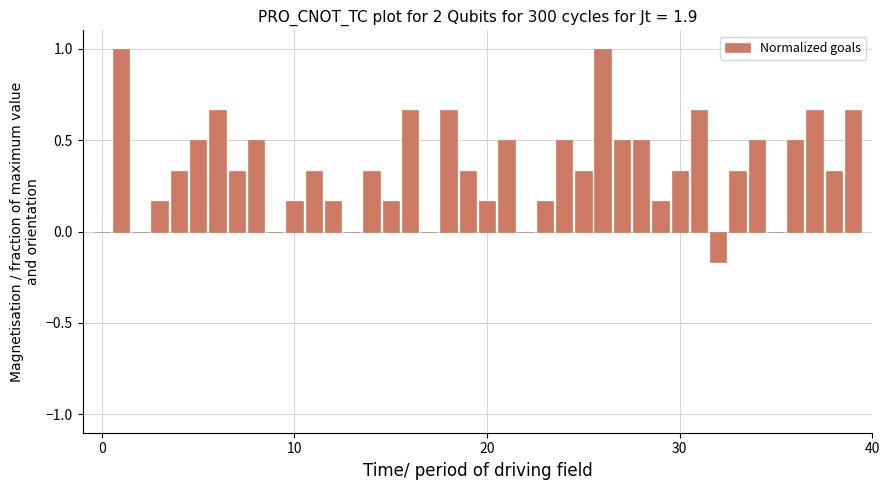

What is the maximum value shown in the chart?

1.0